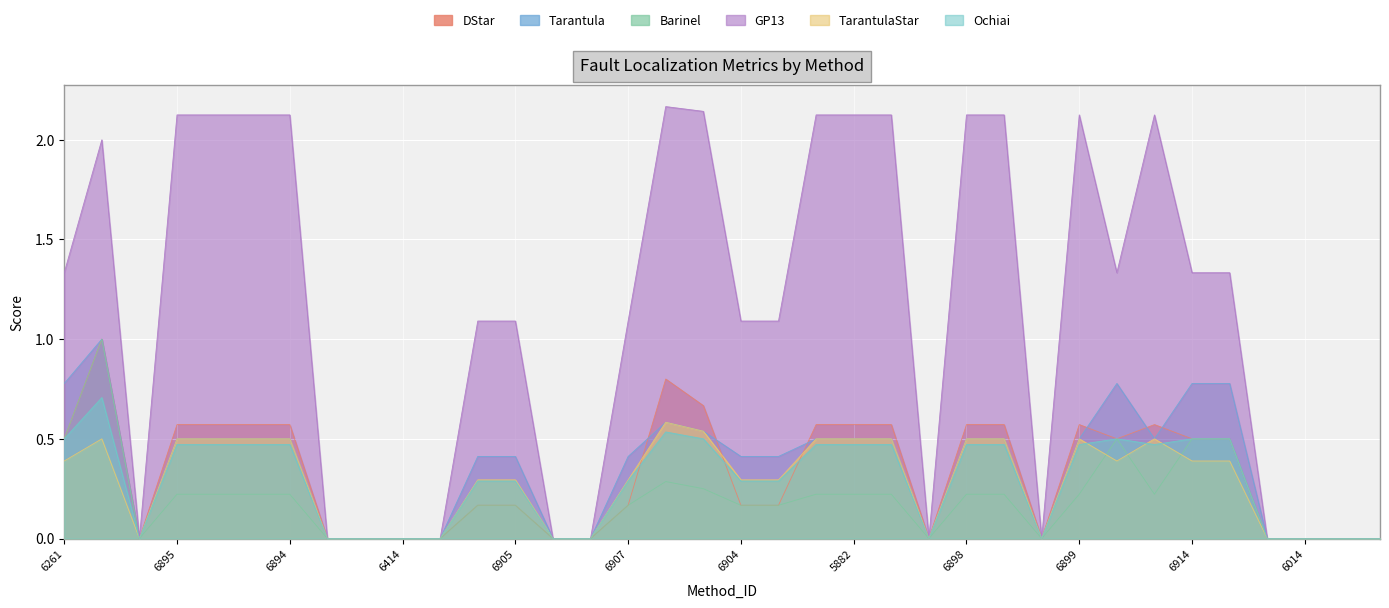

How many lines are shown in the chart?

6